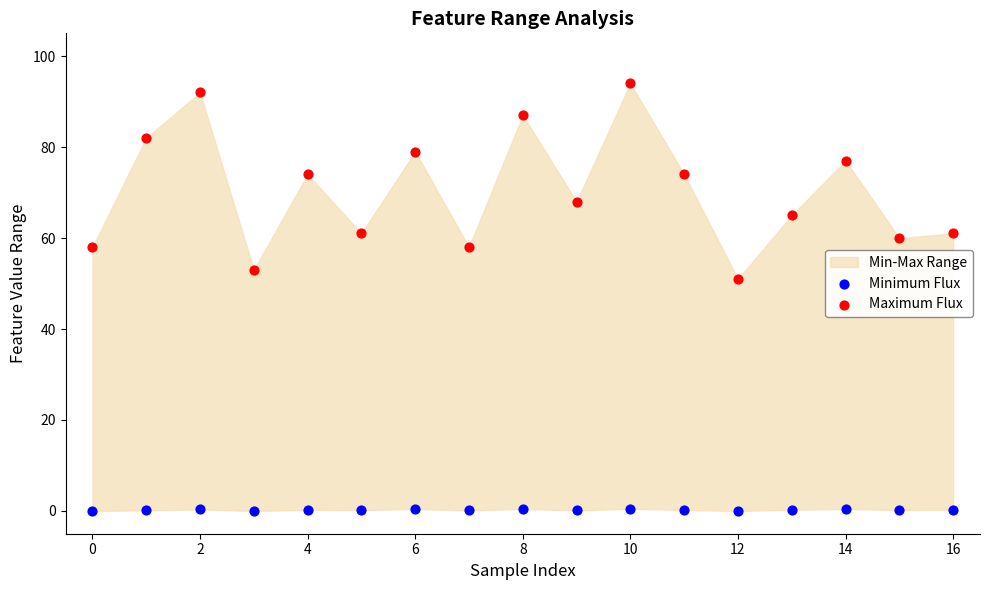

Across all series, what Y value is closest to 47?

51.0